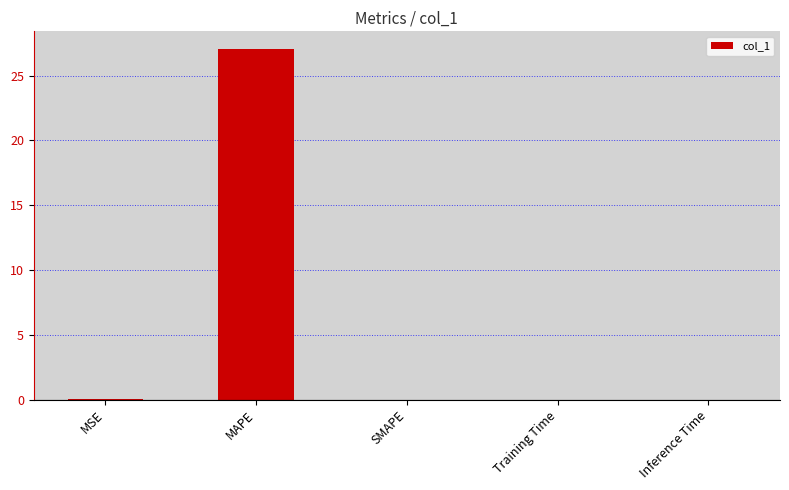

What is the maximum value shown in the chart?

27.1